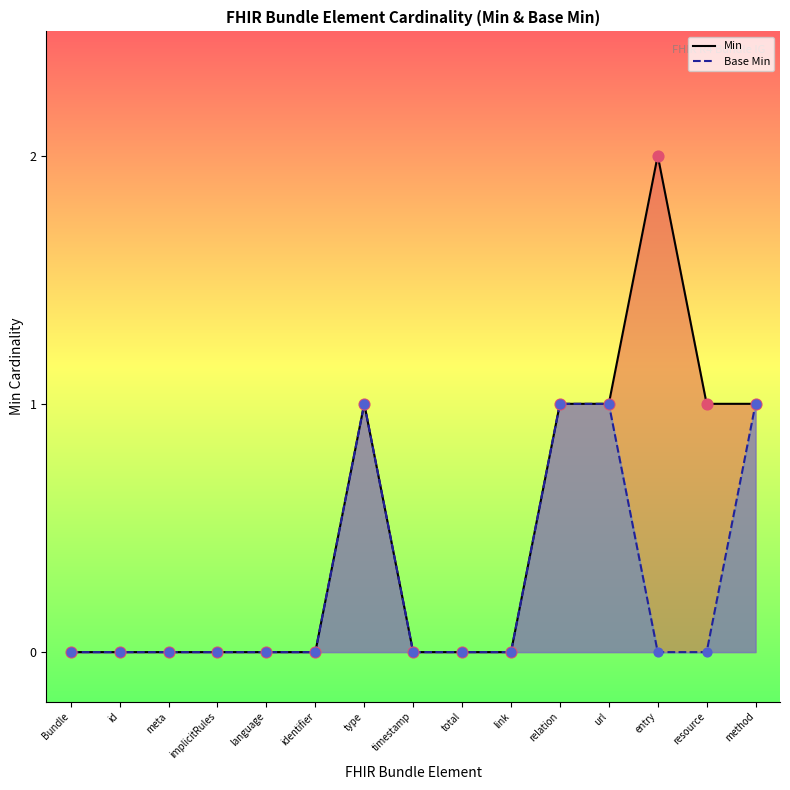

What are all the series names shown in the legend?

Min, Base Min